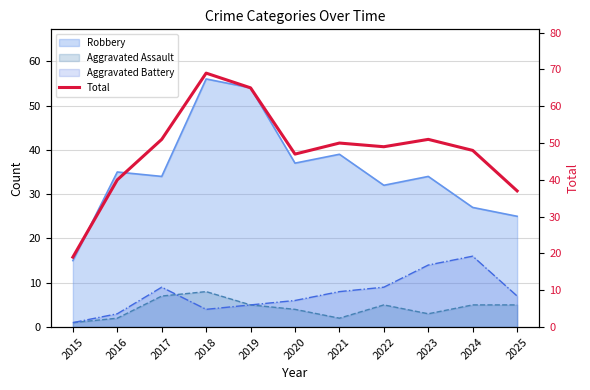

How many data points does each series have?

11